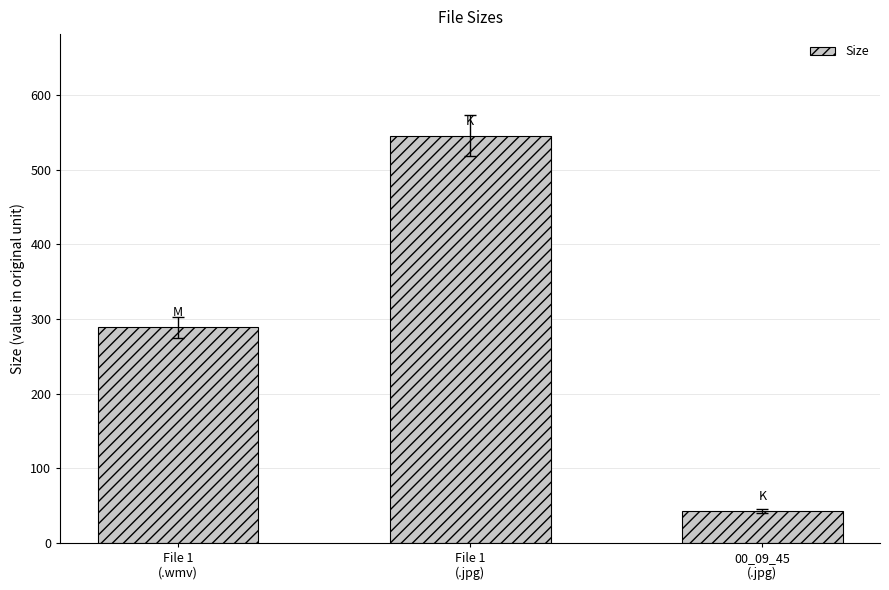

Reading left to right, what are all the values shown in this chart?

288.9	545.8	42.5